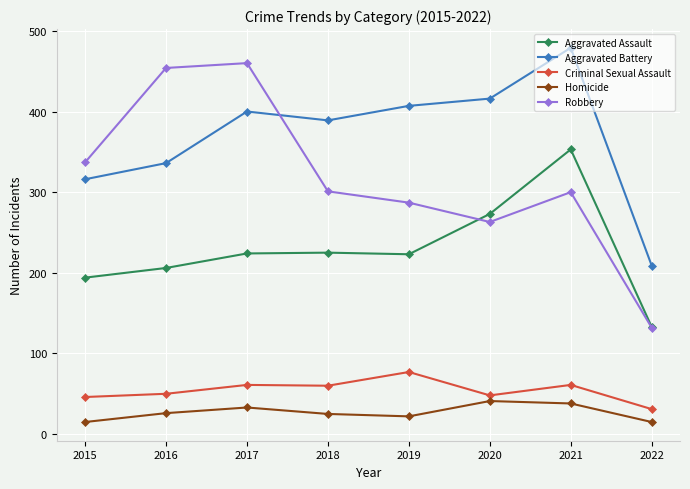

What is the highest value of the Aggravated Assault series?

353